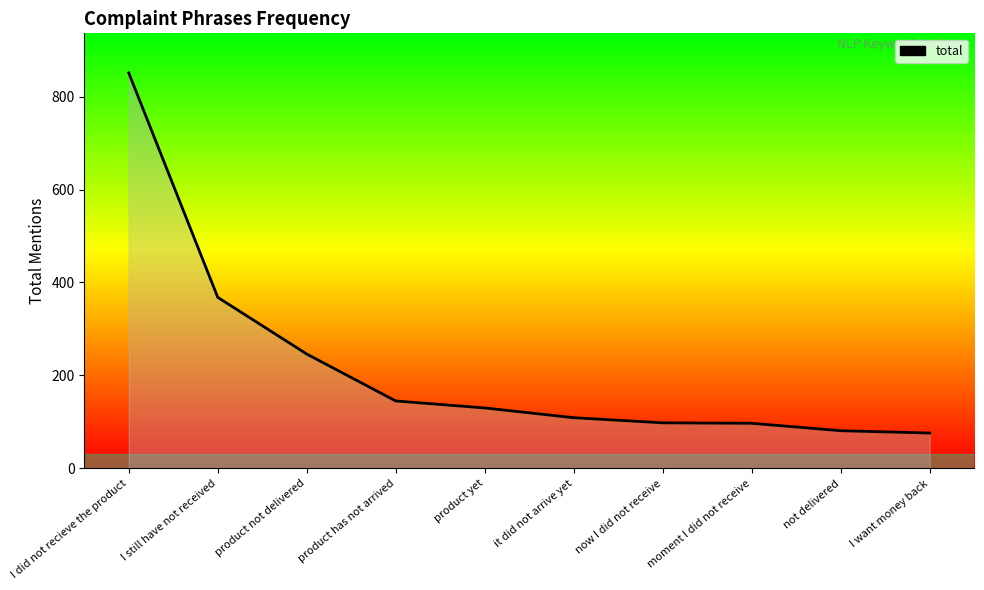

True or false: the data shows 28 at not delivered.

False